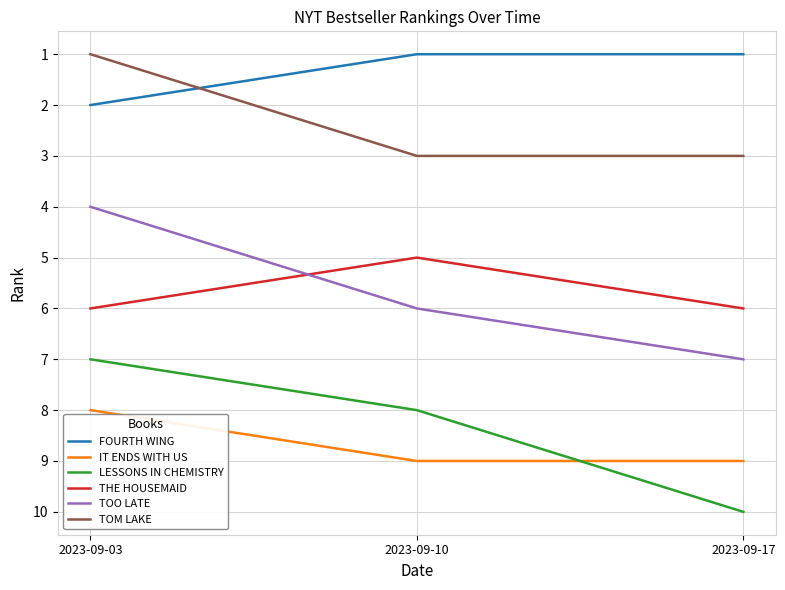

What is the sum of the IT ENDS WITH US values at 2023-09-10 and 2023-09-17?

18